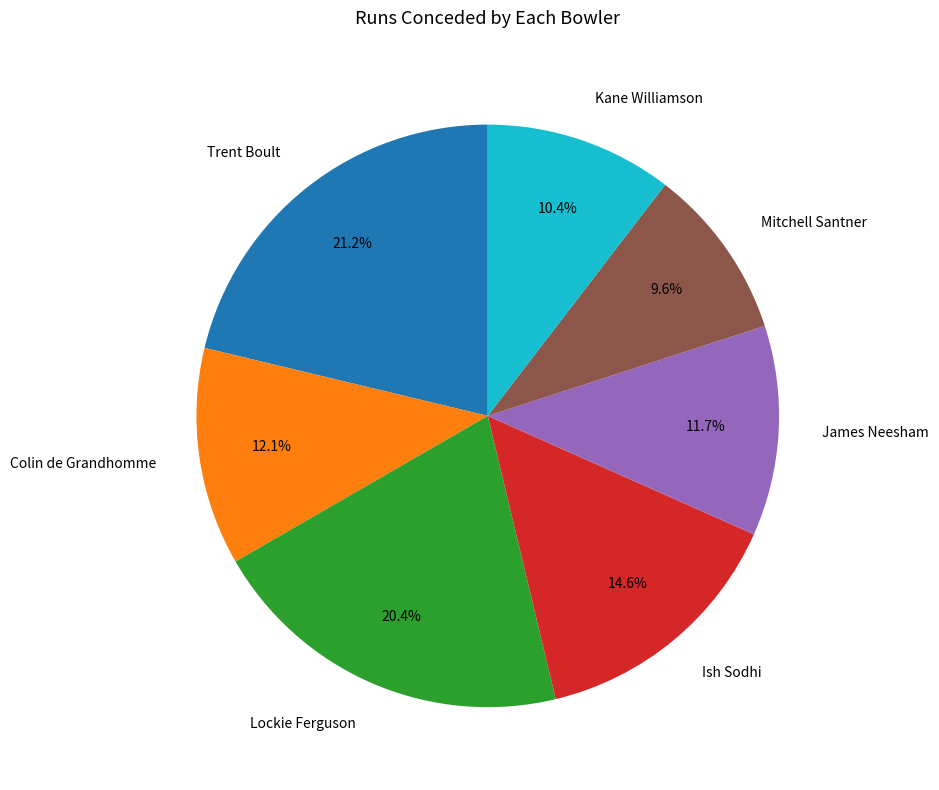

Between Lockie Ferguson and Ish Sodhi, which is larger?

Lockie Ferguson